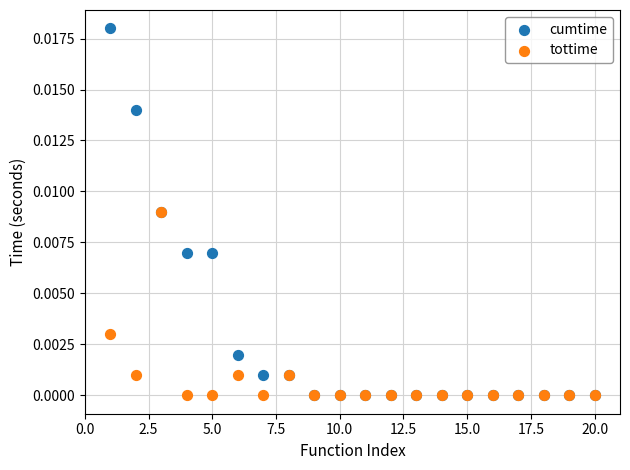

What are all the series names shown in the legend?

cumtime, tottime